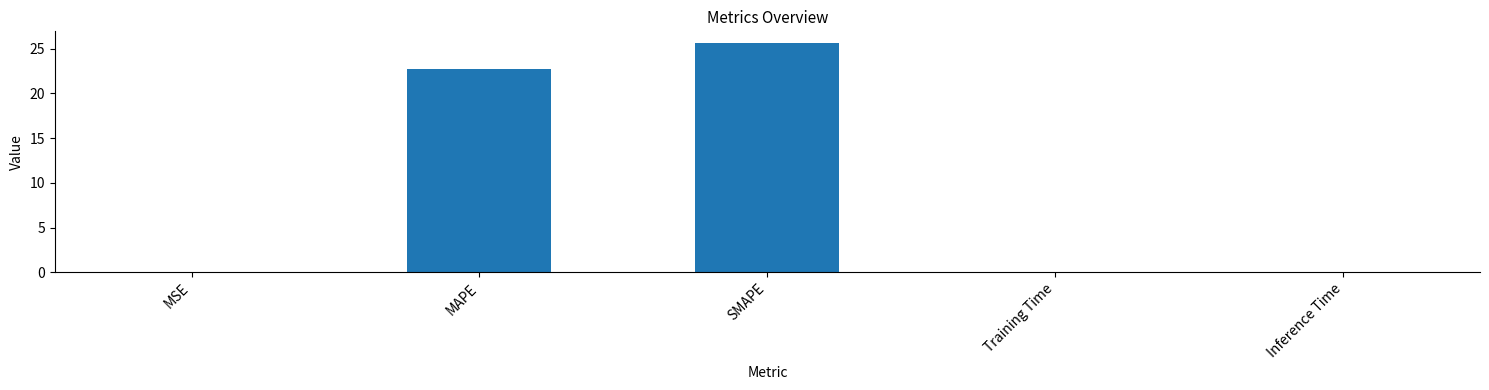

Are the bars horizontal?

No